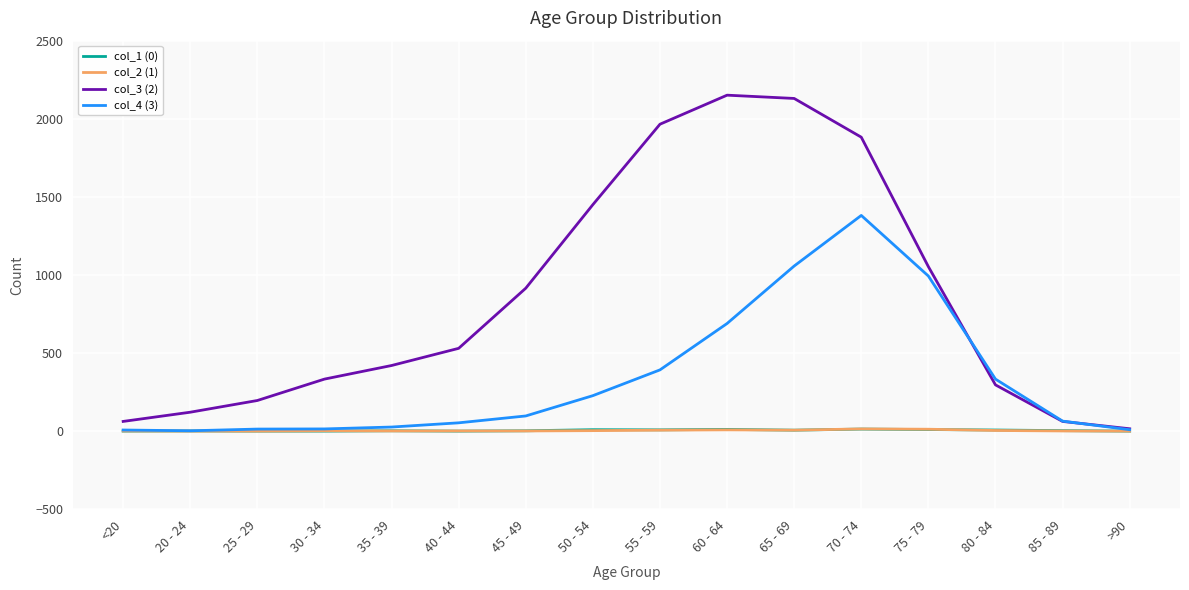

Which series has the largest total across all categories?

col_3 (2)